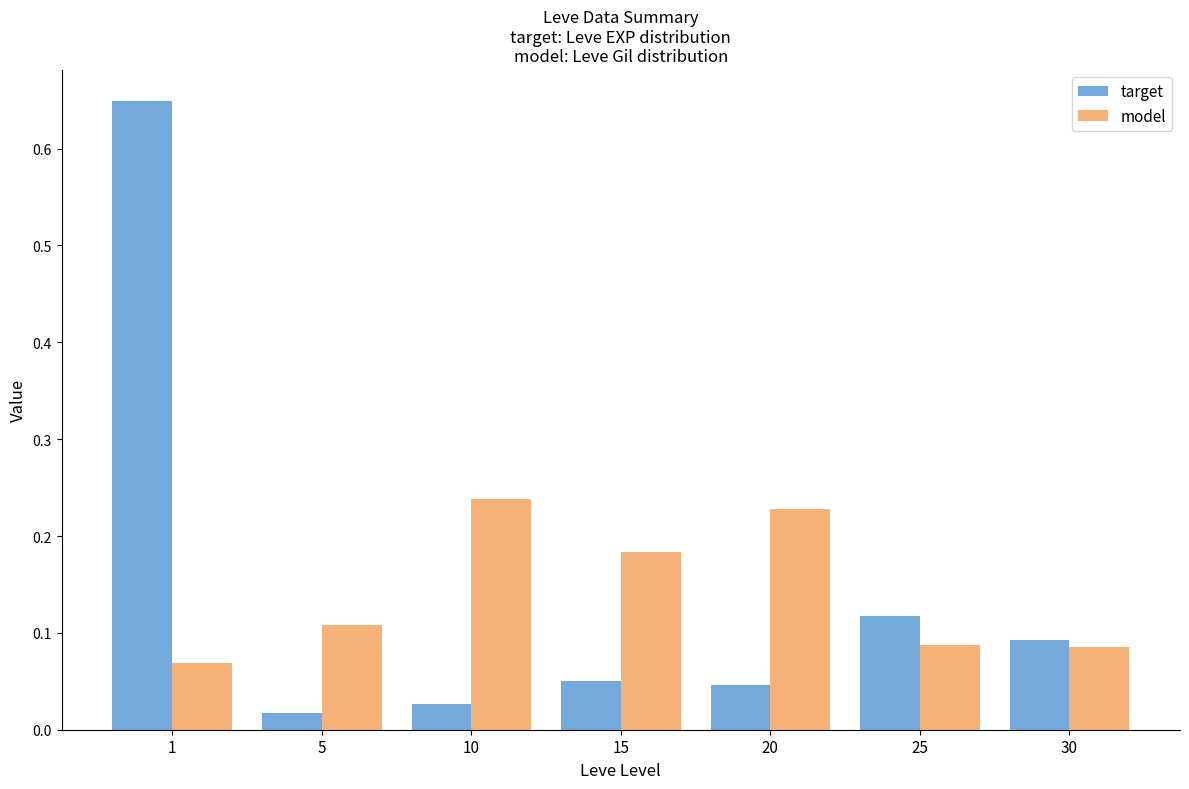

List the series in order of their peak value, highest first.

target, model